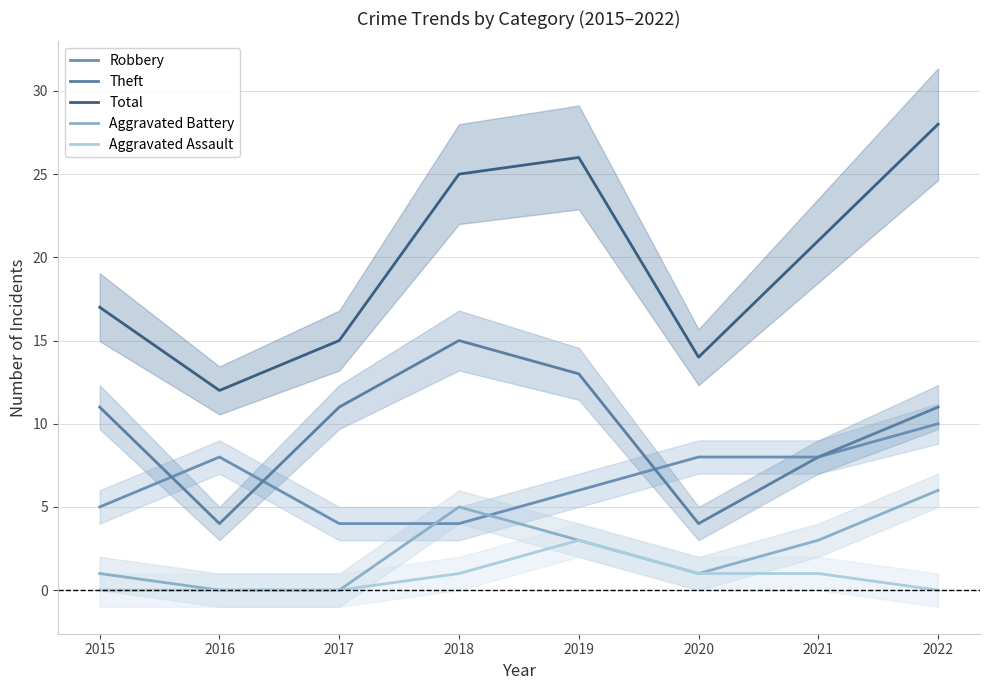

Which series has the largest total across all categories?

Total